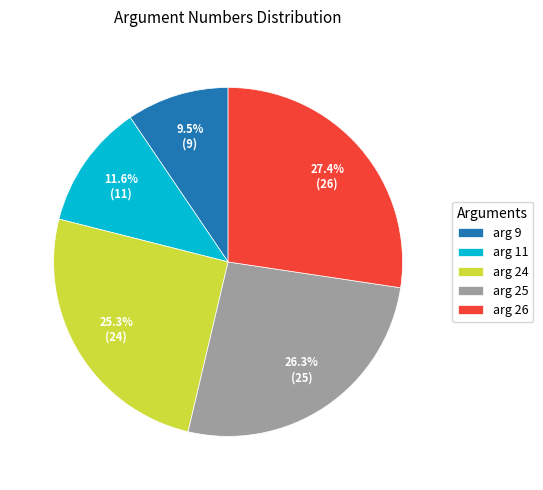

What is the ratio of the value at arg 9 to the value at arg 26?

0.3